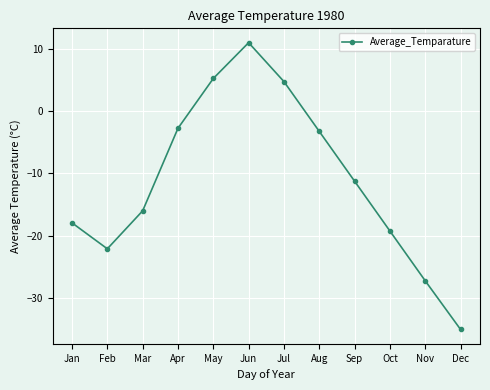

How many data points does each series have?

12